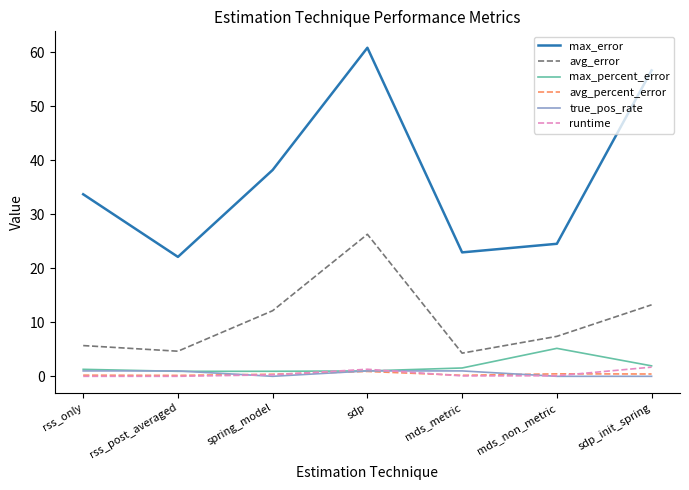

True or false: max_percent_error and max_error cross at least once.

False